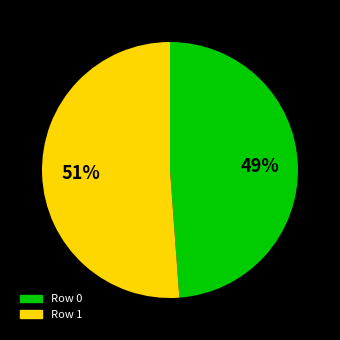

To the nearest percent, what is the combined percentage of Row 1 and Row 0?

100%